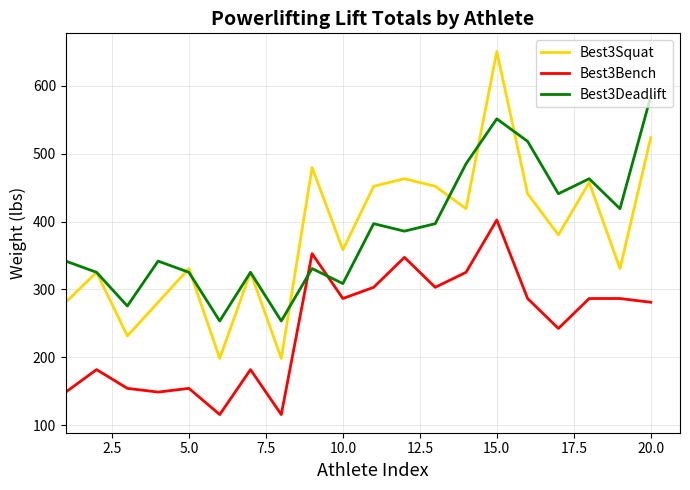

Which series has the largest range (max minus min)?

Best3Squat